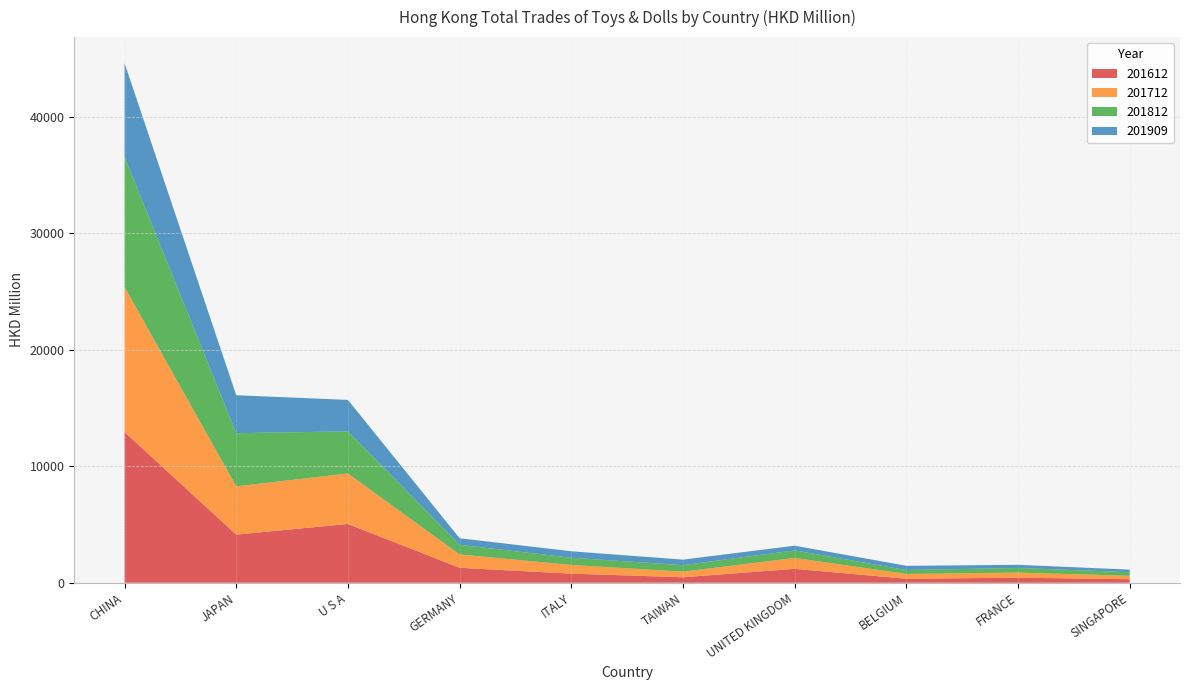

Reading left to right, what are all the values shown in this chart?

201612: CHINA=12936.5	JAPAN=4128.7	U S A=5043.4	GERMANY=1279.1	ITALY=779.3	TAIWAN=468.2	UNITED KINGDOM=1191.8	BELGIUM=340.9	FRANCE=430.8	SINGAPORE=300.7
201712: CHINA=12439.5	JAPAN=4143.3	U S A=4331.0	GERMANY=1146.6	ITALY=745.2	TAIWAN=479.2	UNITED KINGDOM=933.3	BELGIUM=410.1	FRANCE=440.1	SINGAPORE=295.1
201812: CHINA=11181.5	JAPAN=4560.8	U S A=3616.8	GERMANY=828.2	ITALY=617.9	TAIWAN=563.0	UNITED KINGDOM=650.5	BELGIUM=335.7	FRANCE=393.6	SINGAPORE=309.1
201909: CHINA=8037.6	JAPAN=3259.5	U S A=2697.1	GERMANY=562.8	ITALY=556.9	TAIWAN=469.9	UNITED KINGDOM=402.1	BELGIUM=362.4	FRANCE=271.0	SINGAPORE=218.0